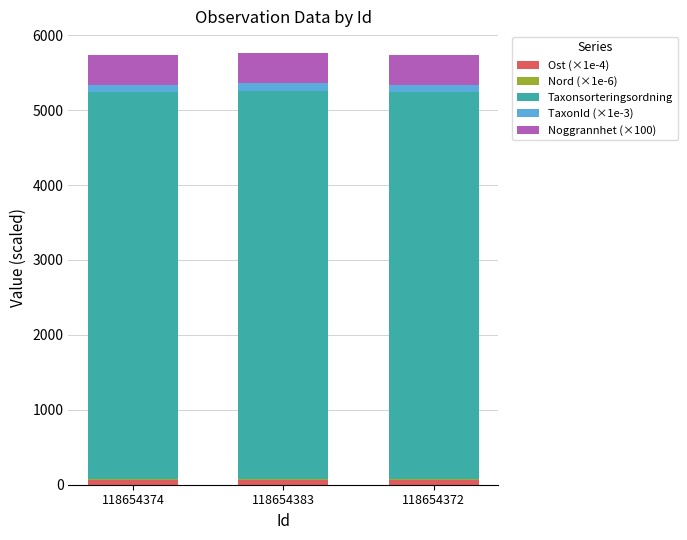

True or false: Ost (×1e-4) has a value of 65.6 at 118654383.

True